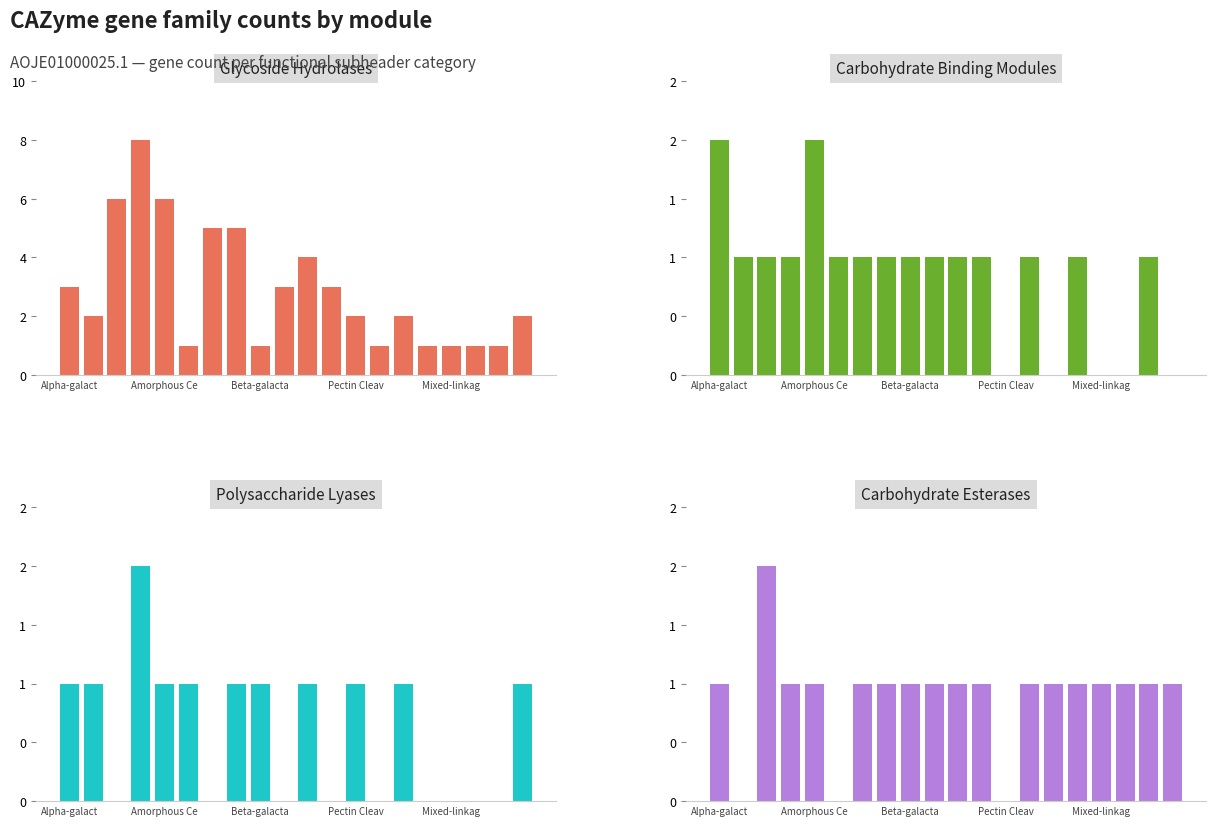

What are all the series names shown in the legend?

Glycoside Hydrolases, Carbohydrate Binding Modules, Polysaccharide Lyases, Carbohydrate Esterases